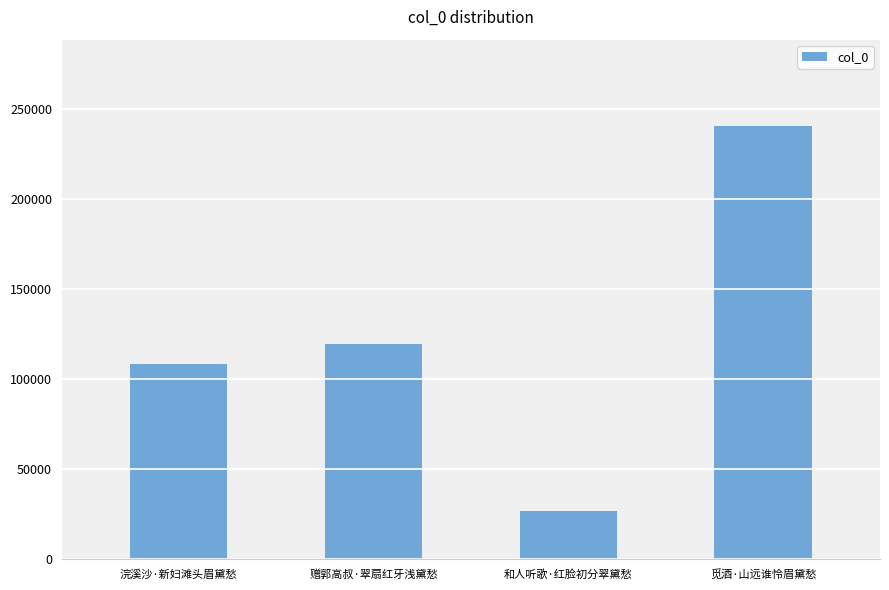

The value at 浣溪沙·新妇滩头眉黛愁 is 108612. True or false?

True